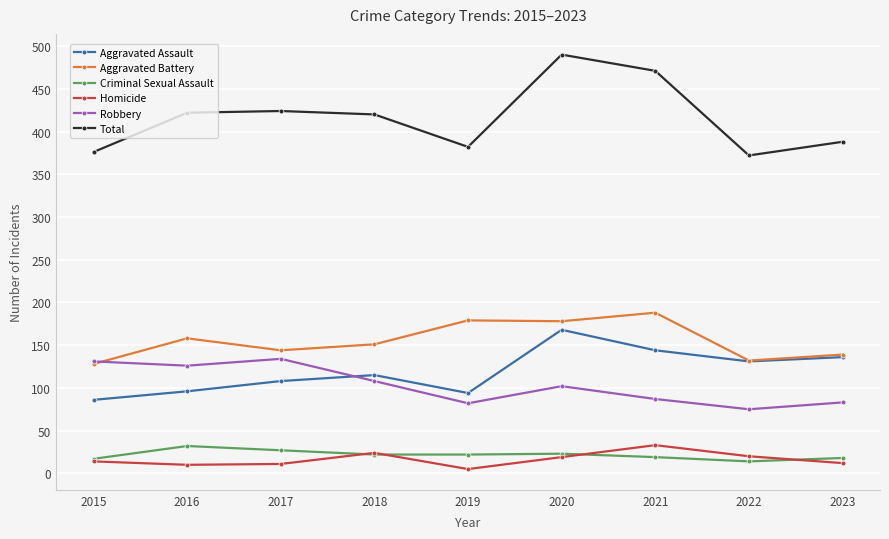

Read the Criminal Sexual Assault value at 2018.

22